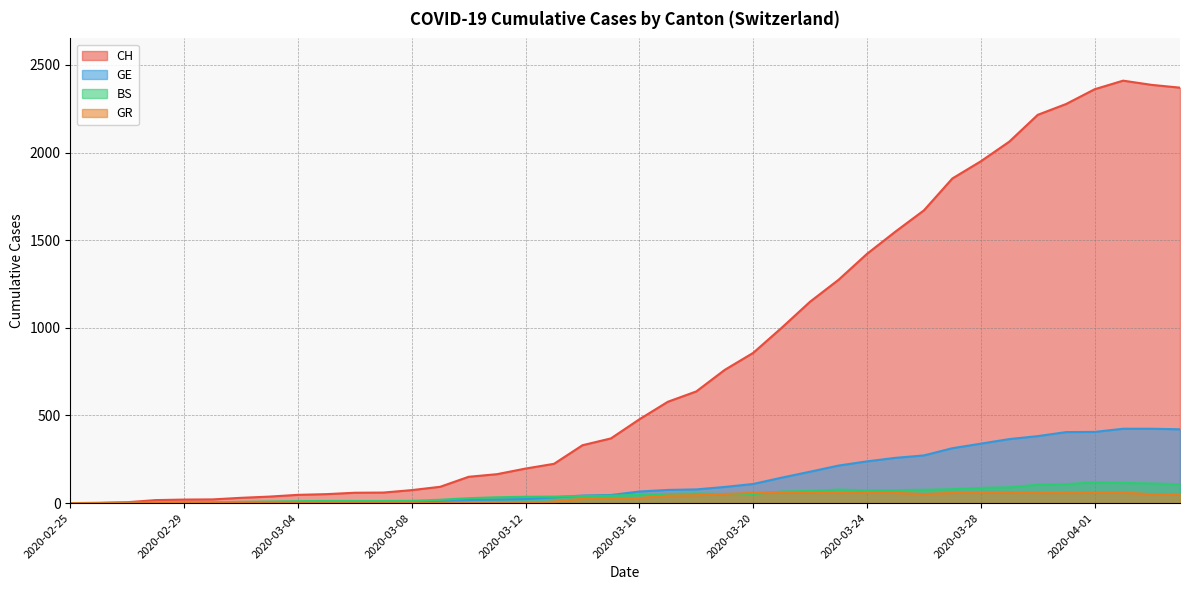

Reading left to right, extract all data points from this chart.

CH: 2020-02-25=0	2020-02-26=1	2020-02-27=5	2020-02-28=17	2020-02-29=20	2020-03-01=21	2020-03-02=30	2020-03-03=37	2020-03-04=47	2020-03-05=51	2020-03-06=59	2020-03-07=60	2020-03-08=74	2020-03-09=93	2020-03-10=150	2020-03-11=165	2020-03-12=197	2020-03-13=224	2020-03-14=330	2020-03-15=369	2020-03-16=478	2020-03-17=578	2020-03-18=637	2020-03-19=760	2020-03-20=857	2020-03-21=1000	2020-03-22=1149	2020-03-23=1274	2020-03-24=1422	2020-03-25=1549	2020-03-26=1670	2020-03-27=1852	2020-03-28=1950	2020-03-29=2062	2020-03-30=2215	2020-03-31=2277	2020-04-01=2361	2020-04-02=2410	2020-04-03=2386	2020-04-04=2370
GE: 2020-02-25=0	2020-02-26=1	2020-02-27=1	2020-02-28=2	2020-02-29=3	2020-03-01=3	2020-03-02=3	2020-03-03=4	2020-03-04=4	2020-03-05=5	2020-03-06=7	2020-03-07=7	2020-03-08=9	2020-03-09=13	2020-03-10=18	2020-03-11=20	2020-03-12=23	2020-03-13=33	2020-03-14=43	2020-03-15=46	2020-03-16=66	2020-03-17=75	2020-03-18=78	2020-03-19=92	2020-03-20=109	2020-03-21=145	2020-03-22=179	2020-03-23=214	2020-03-24=238	2020-03-25=258	2020-03-26=272	2020-03-27=313	2020-03-28=339	2020-03-29=365	2020-03-30=382	2020-03-31=405	2020-04-01=406	2020-04-02=424	2020-04-03=424	2020-04-04=421
BS: 2020-02-25=0	2020-02-26=0	2020-02-27=3	2020-02-28=3	2020-02-29=3	2020-03-01=4	2020-03-02=7	2020-03-03=9	2020-03-04=11	2020-03-05=12	2020-03-06=12	2020-03-07=12	2020-03-08=13	2020-03-09=19	2020-03-10=28	2020-03-11=33	2020-03-12=36	2020-03-13=37	2020-03-14=40	2020-03-15=42	2020-03-16=47	2020-03-17=52	2020-03-18=55	2020-03-19=52	2020-03-20=52	2020-03-21=66	2020-03-22=69	2020-03-23=77	2020-03-24=73	2020-03-25=74	2020-03-26=76	2020-03-27=79	2020-03-28=87	2020-03-29=90	2020-03-30=105	2020-03-31=108	2020-04-01=119	2020-04-02=115	2020-04-03=112	2020-04-04=108
GR: 2020-02-25=0	2020-02-26=0	2020-02-27=0	2020-02-28=0	2020-02-29=0	2020-03-01=0	2020-03-02=0	2020-03-03=0	2020-03-04=0	2020-03-05=0	2020-03-06=0	2020-03-07=0	2020-03-08=0	2020-03-09=0	2020-03-10=0	2020-03-11=0	2020-03-12=0	2020-03-13=9	2020-03-14=24	2020-03-15=27	2020-03-16=29	2020-03-17=43	2020-03-18=45	2020-03-19=52	2020-03-20=58	2020-03-21=63	2020-03-22=63	2020-03-23=58	2020-03-24=63	2020-03-25=58	2020-03-26=52	2020-03-27=58	2020-03-28=63	2020-03-29=63	2020-03-30=58	2020-03-31=58	2020-04-01=59	2020-04-02=60	2020-04-03=51	2020-04-04=52